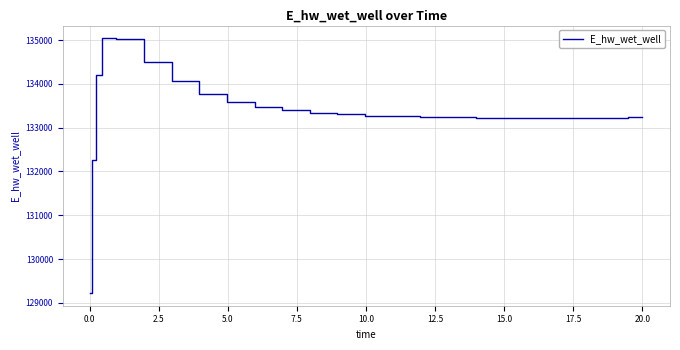

What is the minimum value shown in the chart?

129223.8